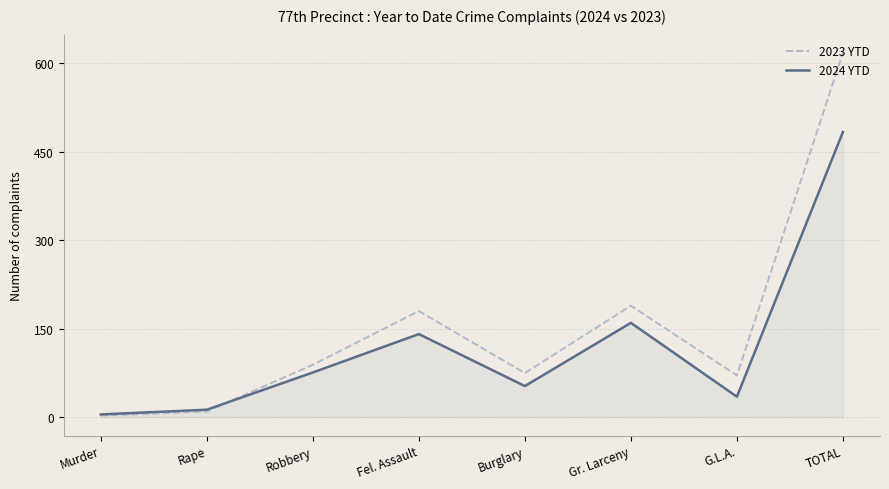

At Burglary, list the series in order from smallest to largest.

2024 YTD, 2023 YTD